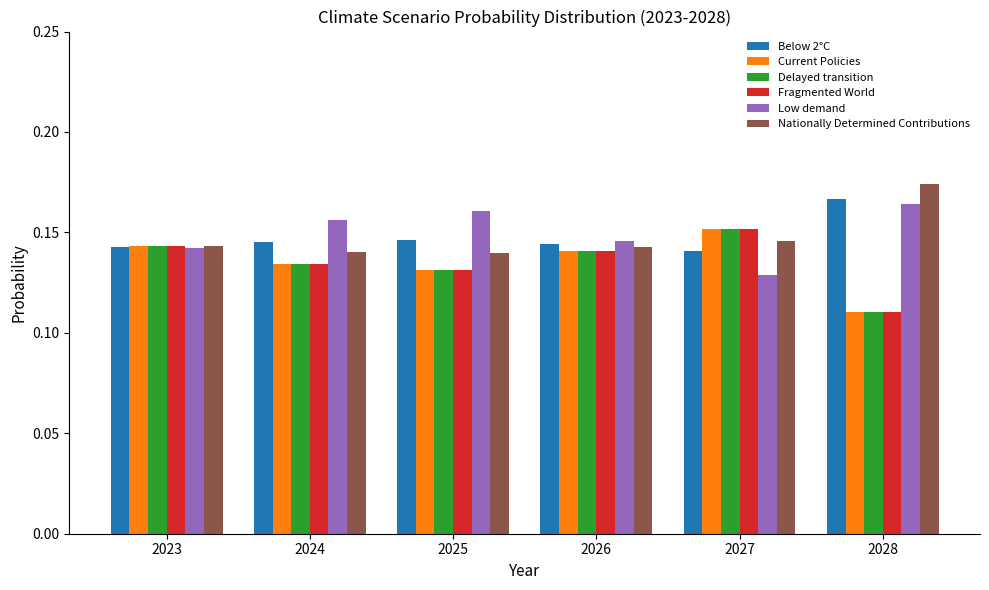

What is the total value across all series at 2024?

0.8